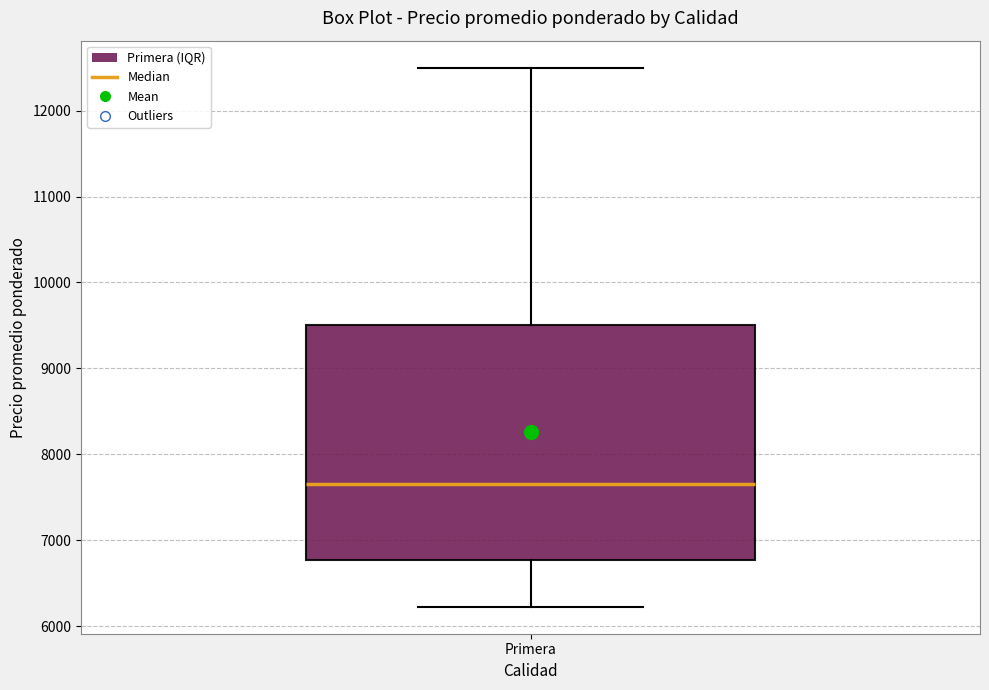

Where is the upper edge of the box for Primera on the y-axis? The values are not printed on the chart, so give them approximately, as read against the axis.

9500